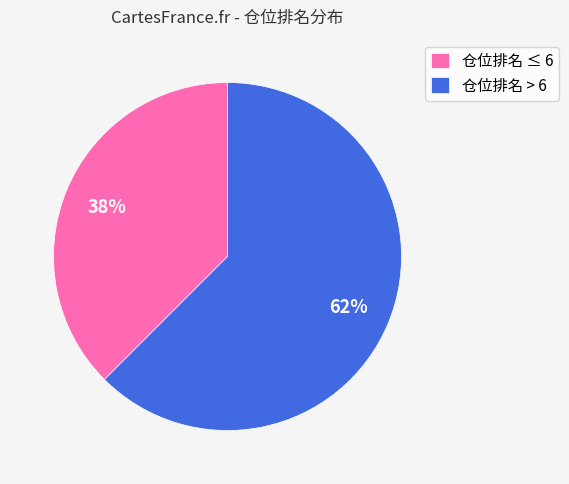

To the nearest percent, what is the combined percentage of 仓位排名 ≤ 6 and 仓位排名 > 6?

100%